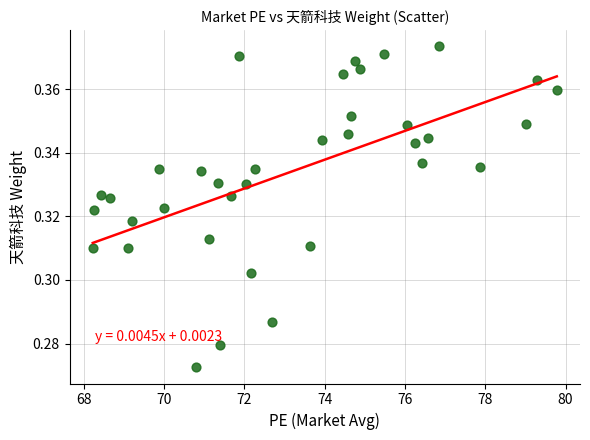

What is the range of X values (max minus min)?

11.6